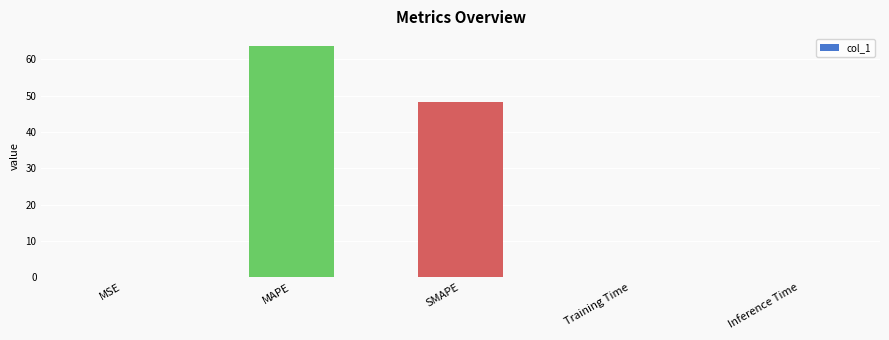

Which has a higher value, MSE or SMAPE?

SMAPE